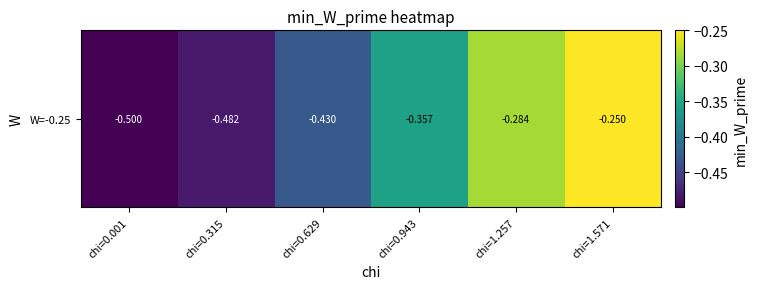

What is the average value?

-0.4